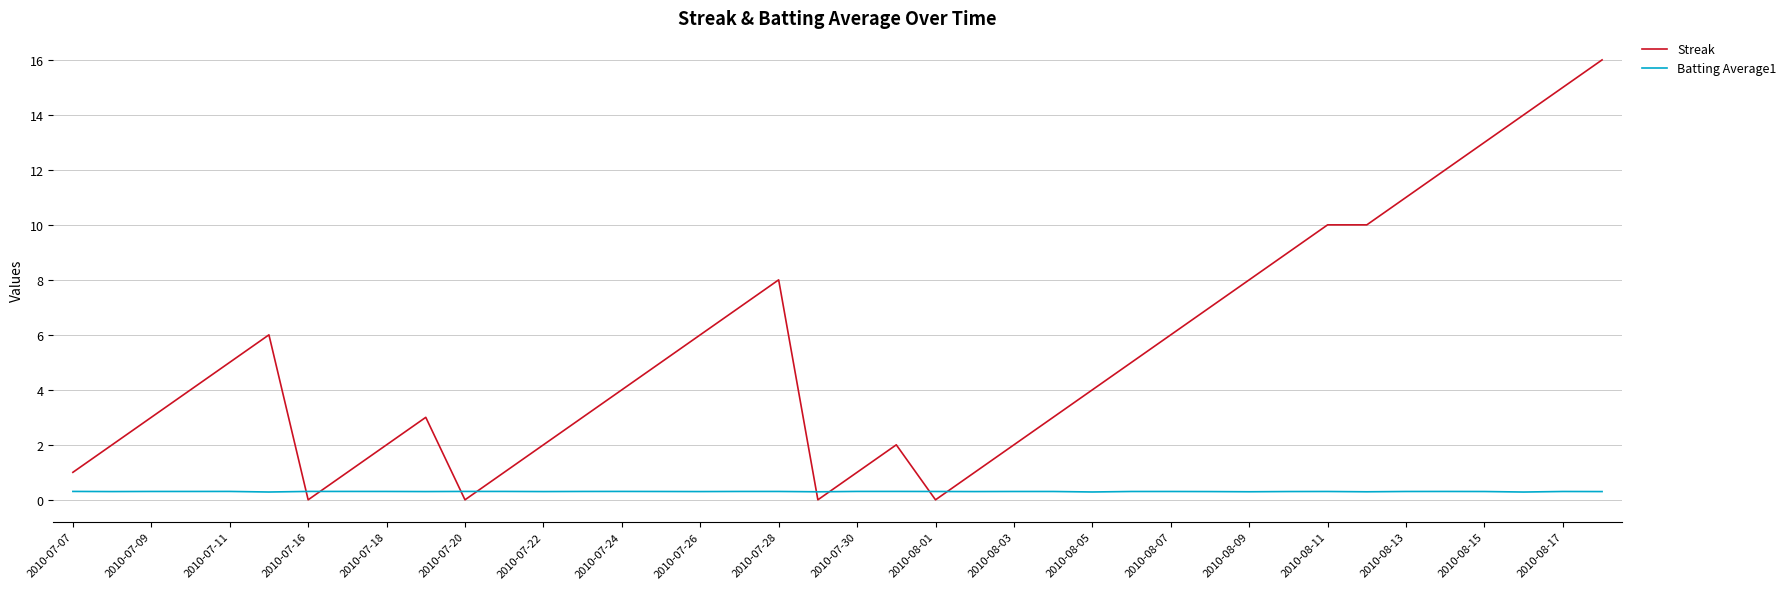

Which series has the widest spread of values?

Streak